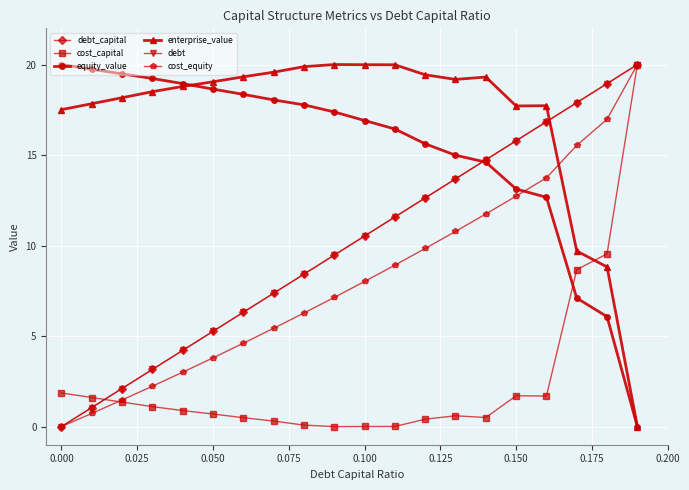

Which series ends up on top after the final intersection of equity_value and enterprise_value?

enterprise_value